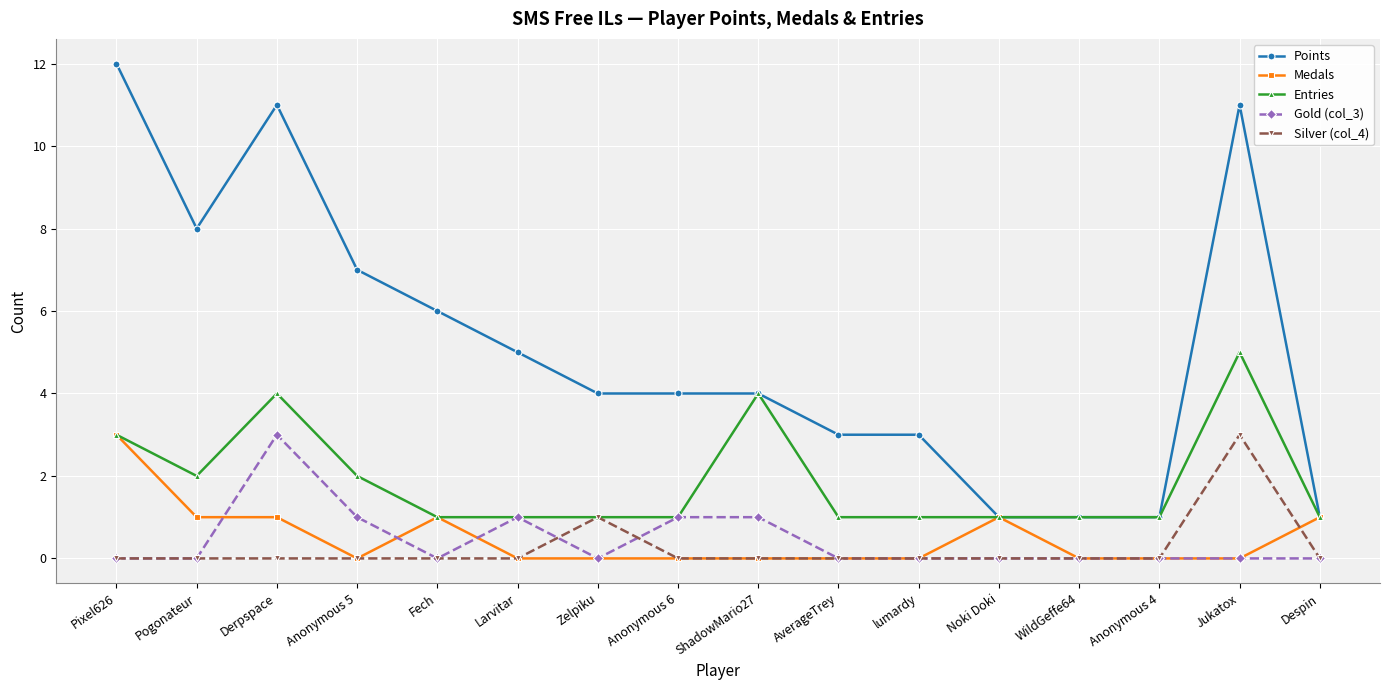

Reading left to right, transcribe all the data shown in this chart.

Points: Pixel626=12	Pogonateur=8	Derpspace=11	Anonymous 5=7	Fech=6	Larvitar=5	Zelpiku=4	Anonymous 6=4	ShadowMario27=4	AverageTrey=3	lumardy=3	Noki Doki=1	WildGeffe64=1	Anonymous 4=1	Jukatox=11	Despin=1
Medals: Pixel626=3	Pogonateur=1	Derpspace=1	Anonymous 5=0	Fech=1	Larvitar=0	Zelpiku=0	Anonymous 6=0	ShadowMario27=0	AverageTrey=0	lumardy=0	Noki Doki=1	WildGeffe64=0	Anonymous 4=0	Jukatox=0	Despin=1
Entries: Pixel626=3	Pogonateur=2	Derpspace=4	Anonymous 5=2	Fech=1	Larvitar=1	Zelpiku=1	Anonymous 6=1	ShadowMario27=4	AverageTrey=1	lumardy=1	Noki Doki=1	WildGeffe64=1	Anonymous 4=1	Jukatox=5	Despin=1
Gold (col_3): Pixel626=0	Pogonateur=0	Derpspace=3	Anonymous 5=1	Fech=0	Larvitar=1	Zelpiku=0	Anonymous 6=1	ShadowMario27=1	AverageTrey=0	lumardy=0	Noki Doki=0	WildGeffe64=0	Anonymous 4=0	Jukatox=0	Despin=0
Silver (col_4): Pixel626=0	Pogonateur=0	Derpspace=0	Anonymous 5=0	Fech=0	Larvitar=0	Zelpiku=1	Anonymous 6=0	ShadowMario27=0	AverageTrey=0	lumardy=0	Noki Doki=0	WildGeffe64=0	Anonymous 4=0	Jukatox=3	Despin=0